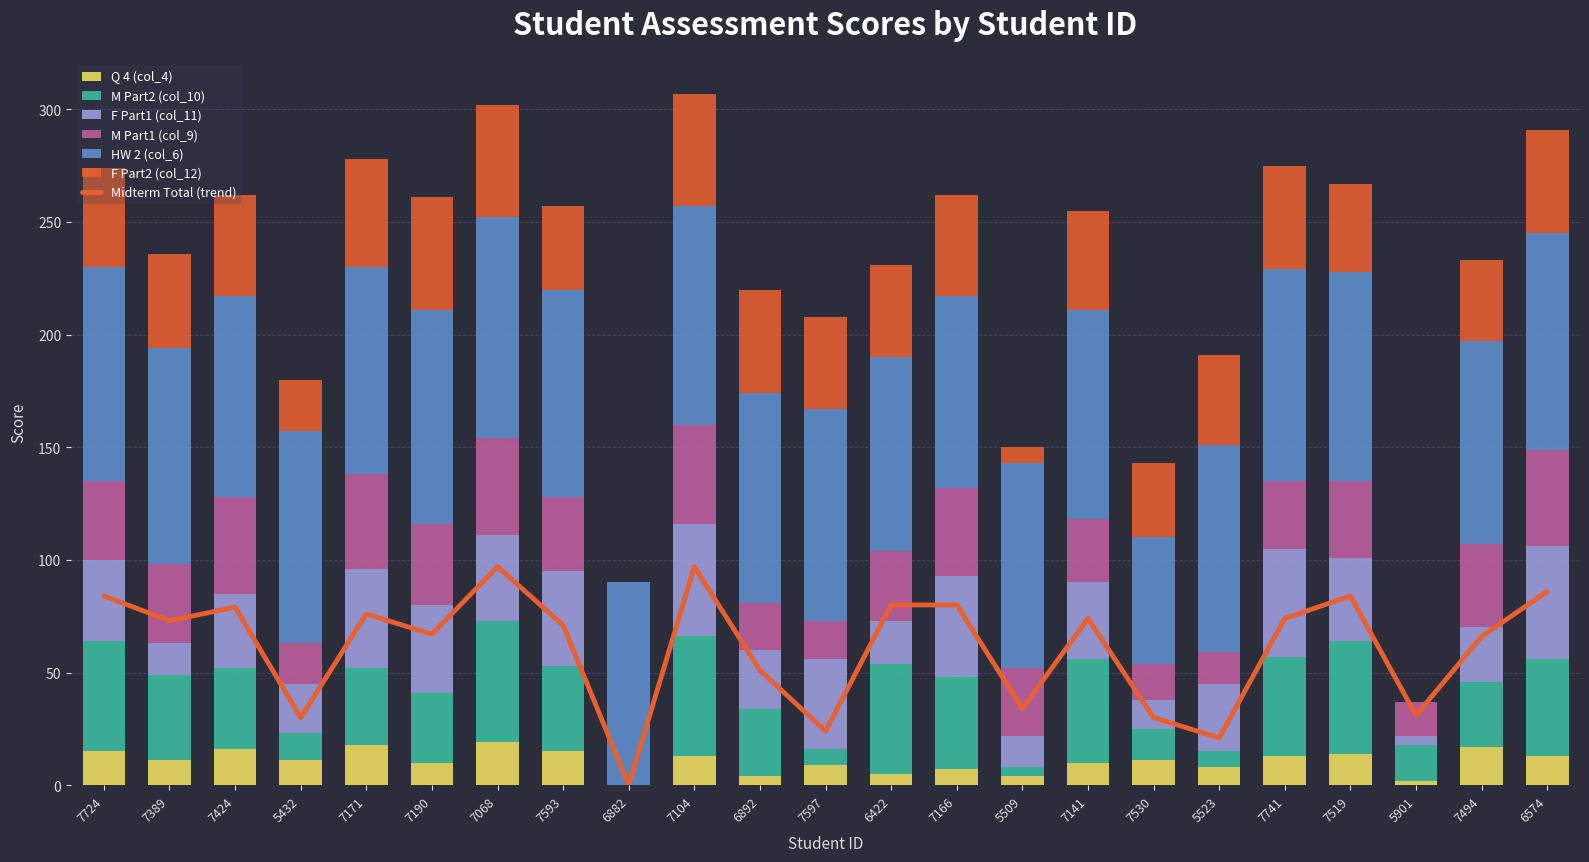

How many data points in M Part2 (col_10) are above 36?

11